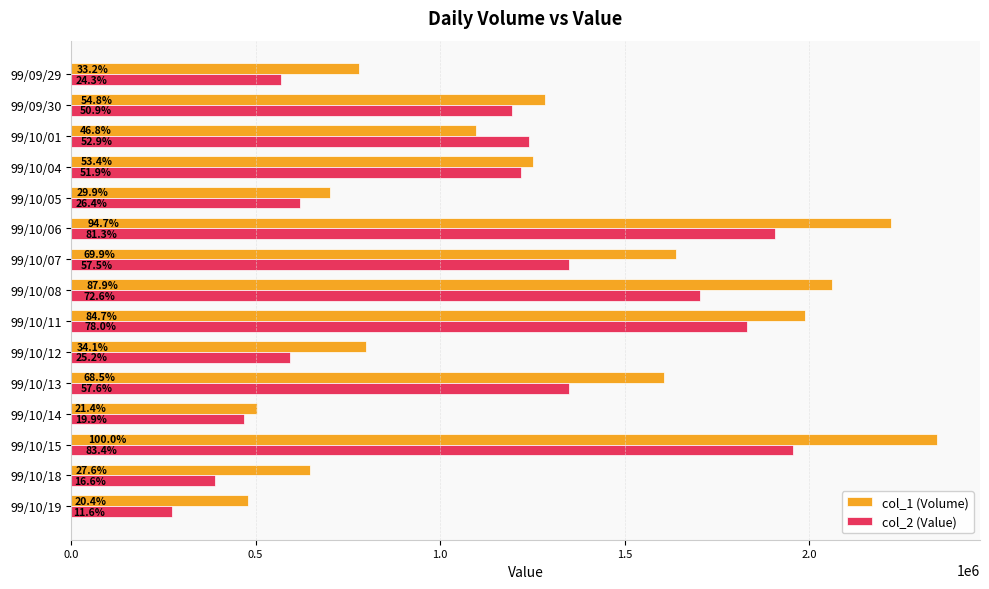

What are all the series names shown in the legend?

col_1 (Volume), col_2 (Value)